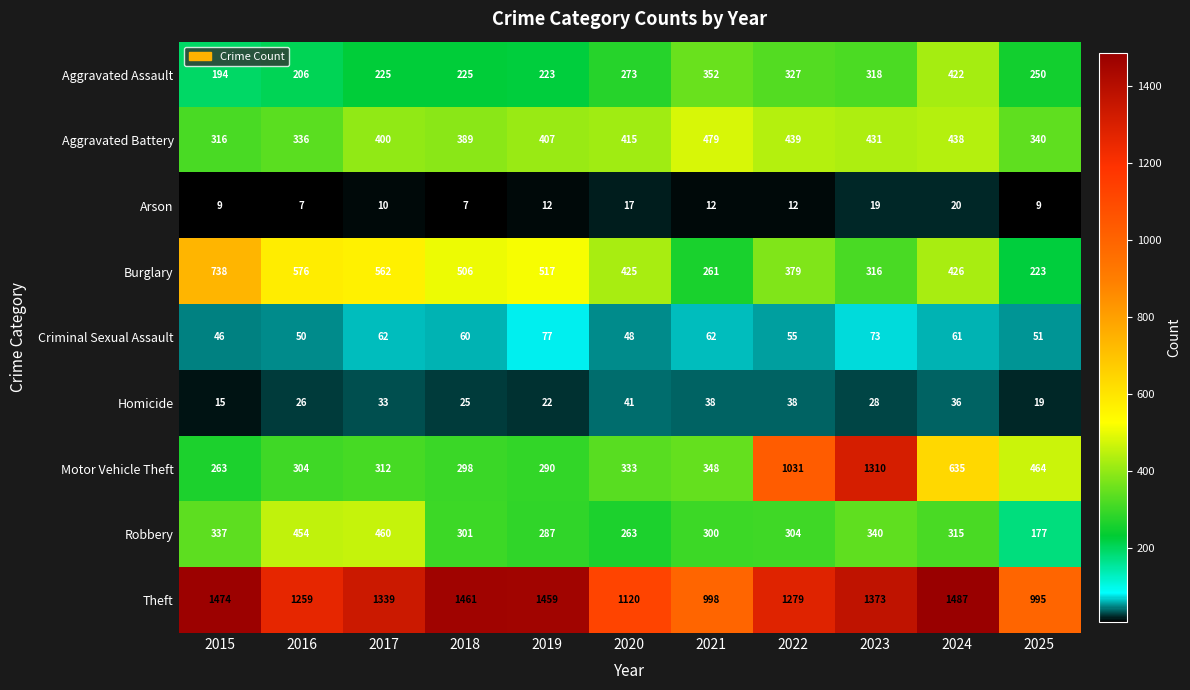

What is the sum of the Burglary values at 2025 and 2024?

649